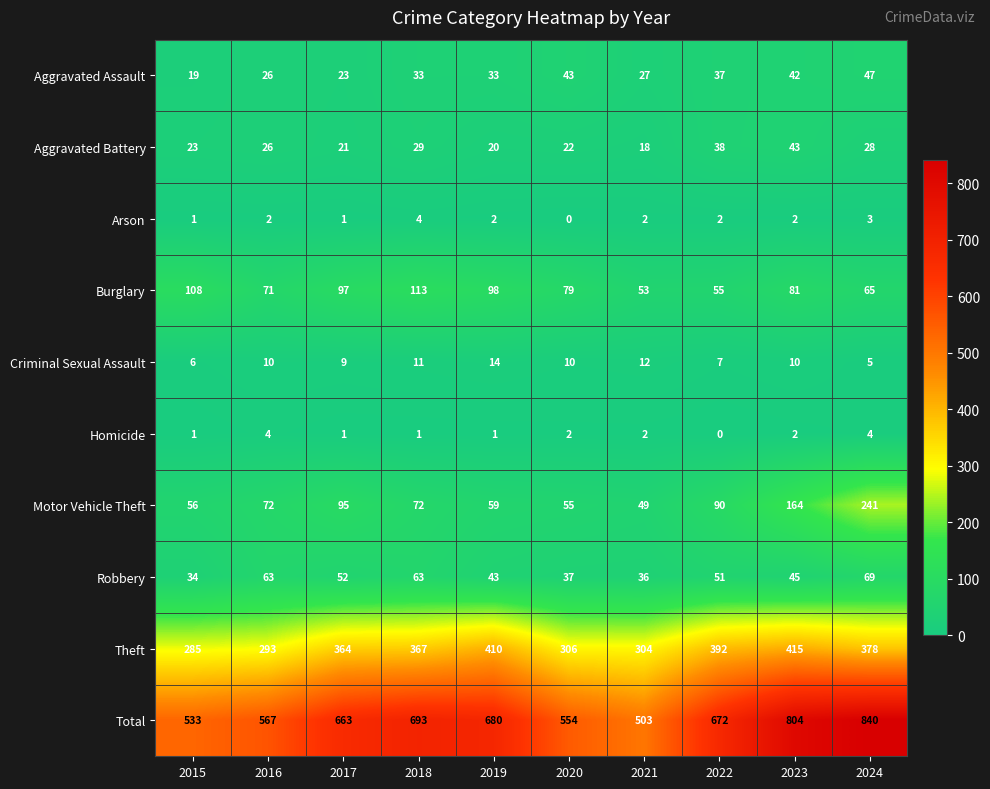

At which label is Robbery closest to 51?

2022